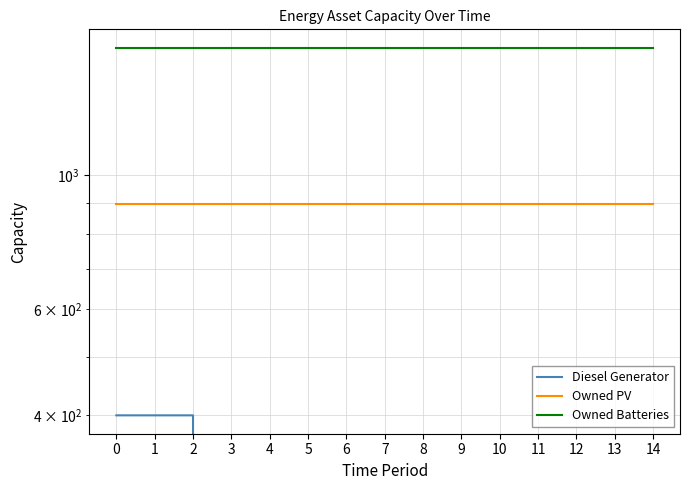

List the series in order of their overall mean, highest first.

Owned Batteries, Owned PV, Diesel Generator